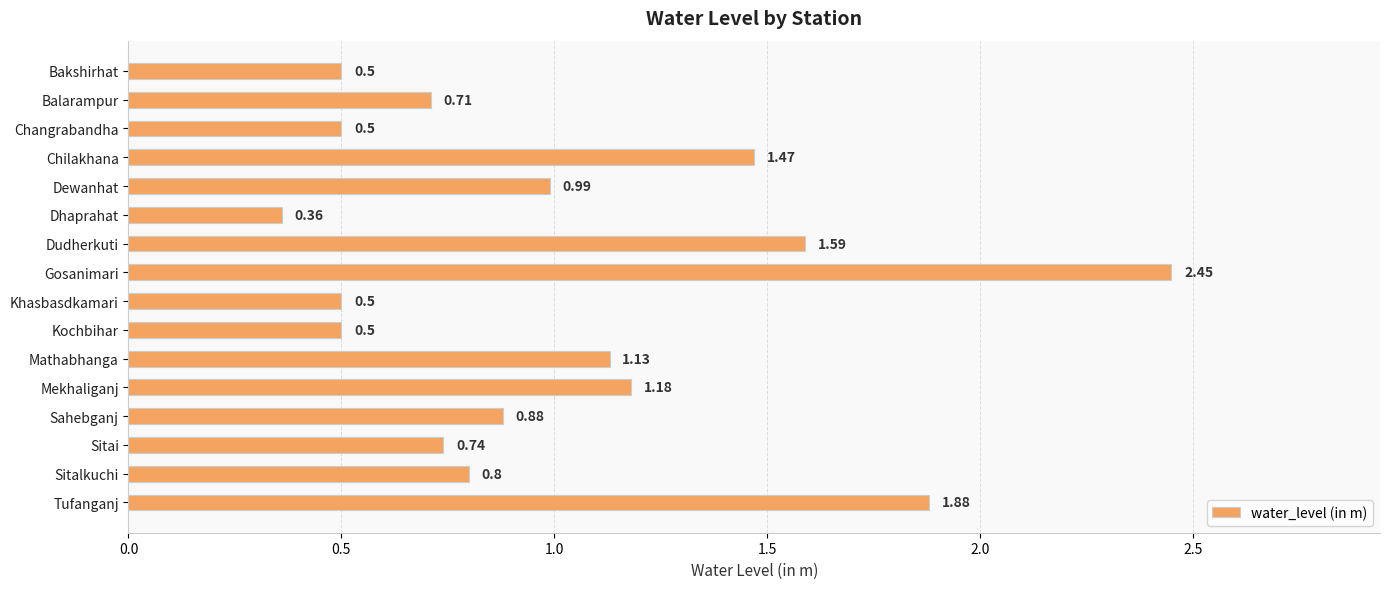

What is the sum of the values at Tufanganj and Dhaprahat?

2.2